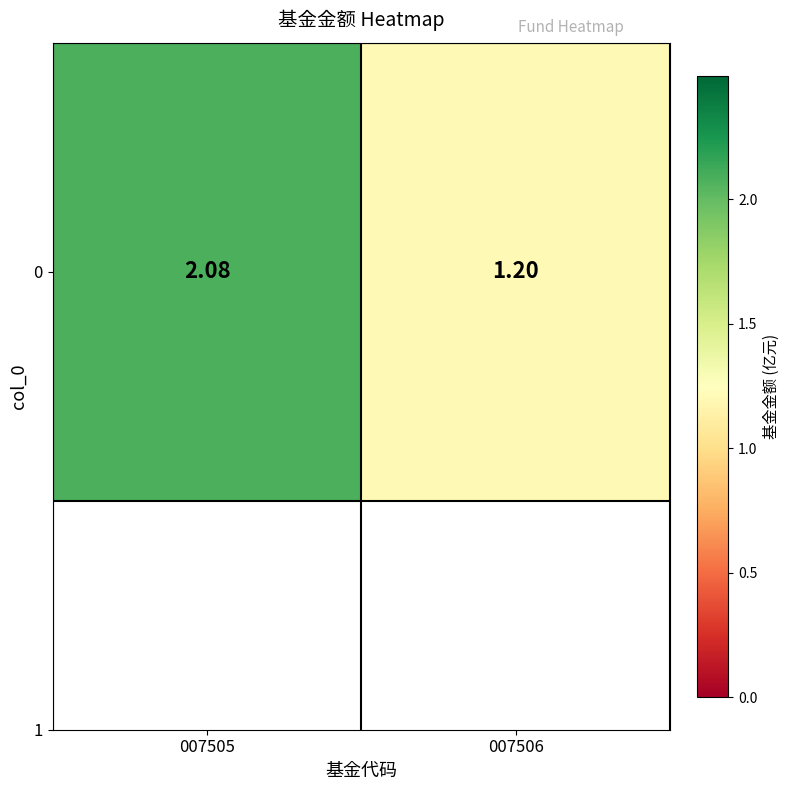

The value at 007505 is 2.8. True or false?

False